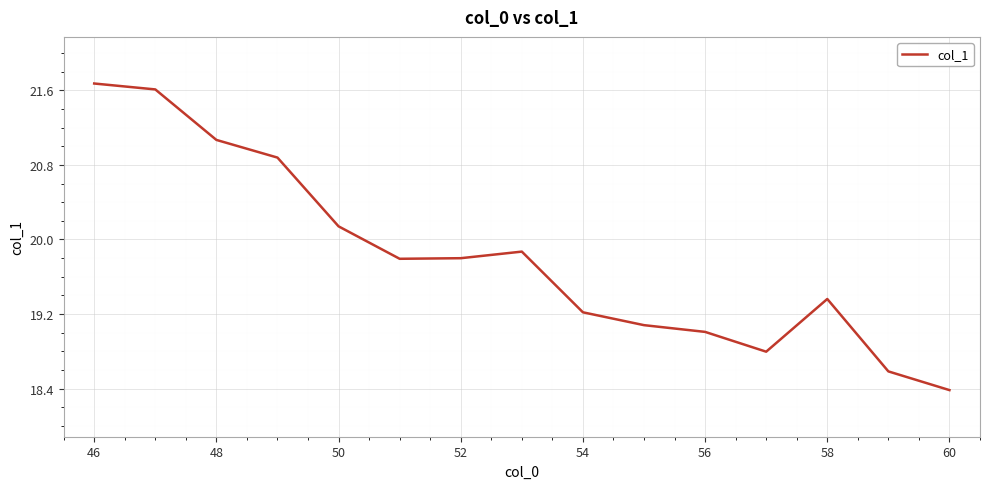

What is the difference between the maximum and minimum values?

3.3